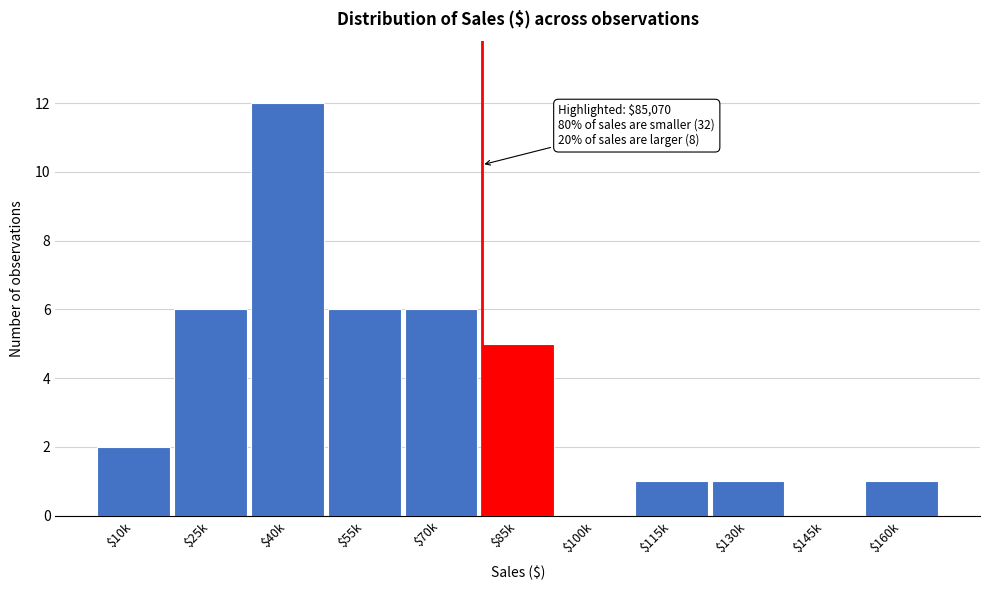

True or false: the data shows 8 at $145k.

False